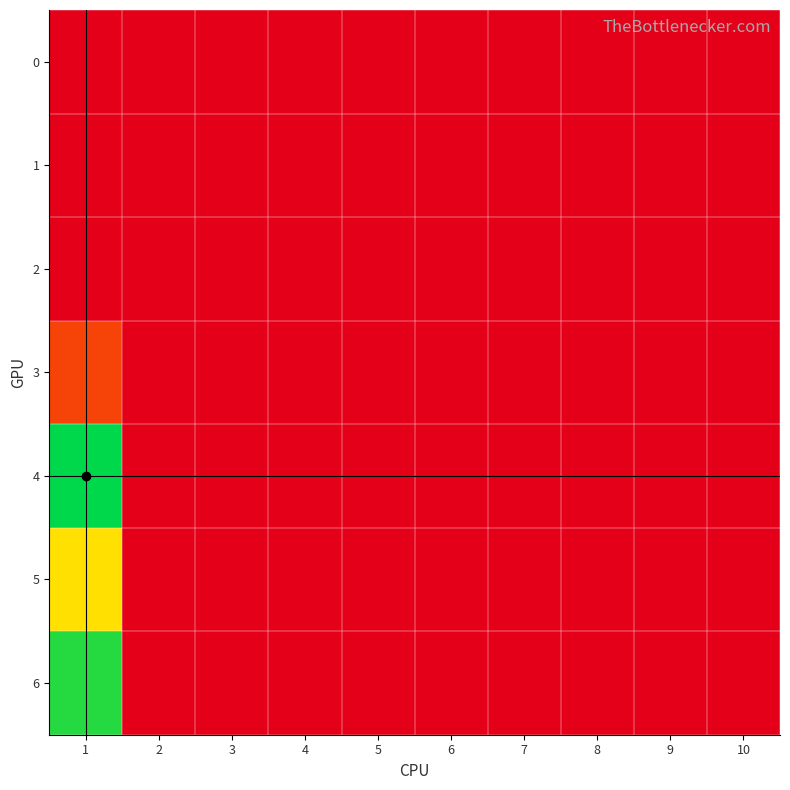

Rank the series at 7 from lowest to highest value.

0, 1, 2, 3, 4, 5, 6